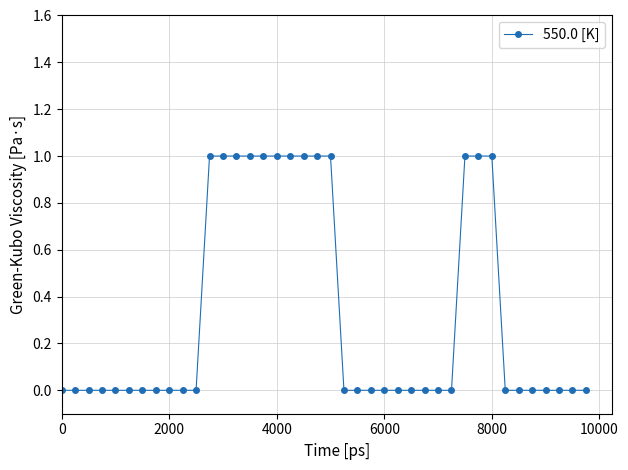

What is the sum of all values?

13